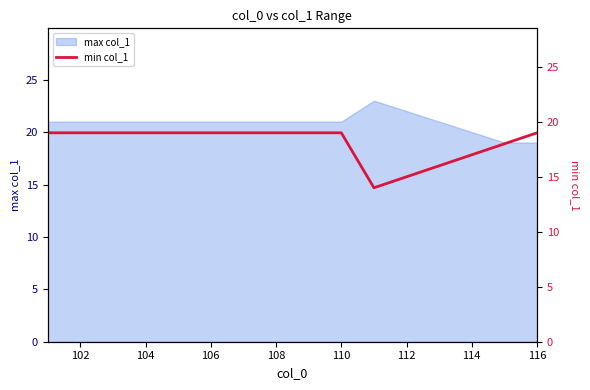

How many values are below 19?

5